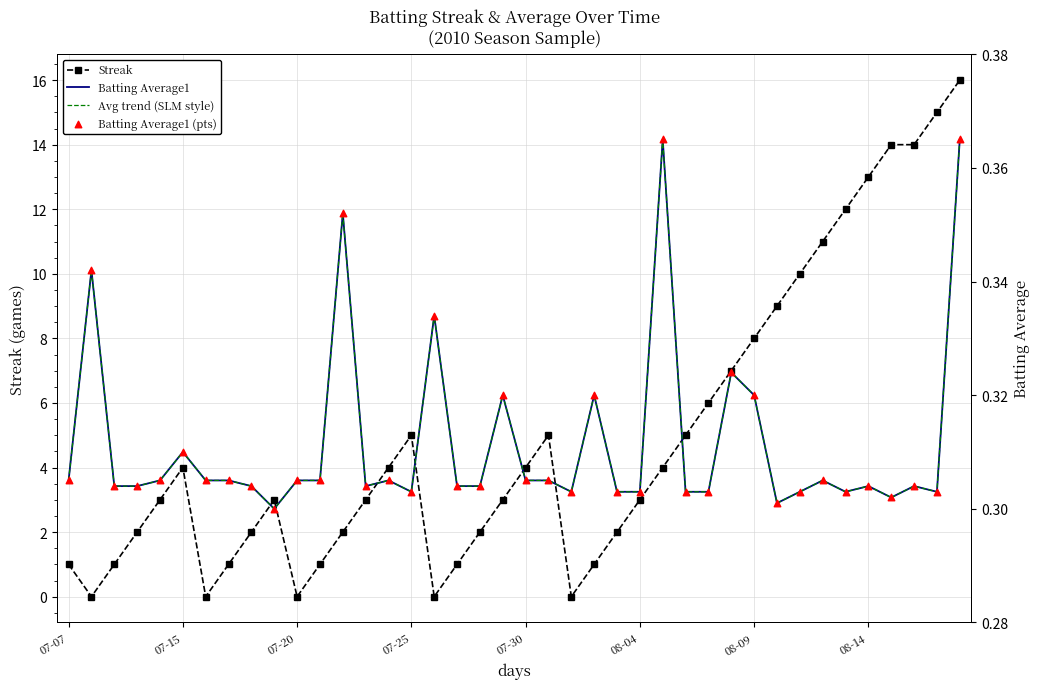

Is the value of Batting Average1 at 8 greater than the value of Batting Average1 (pts) at 9?

Yes